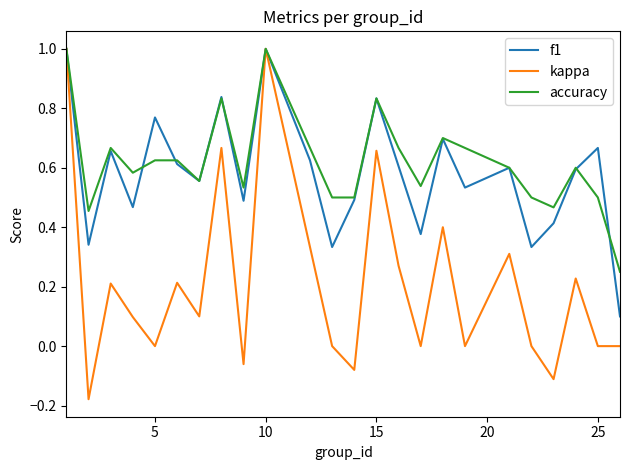

What is the maximum value shown in the chart?

1.0